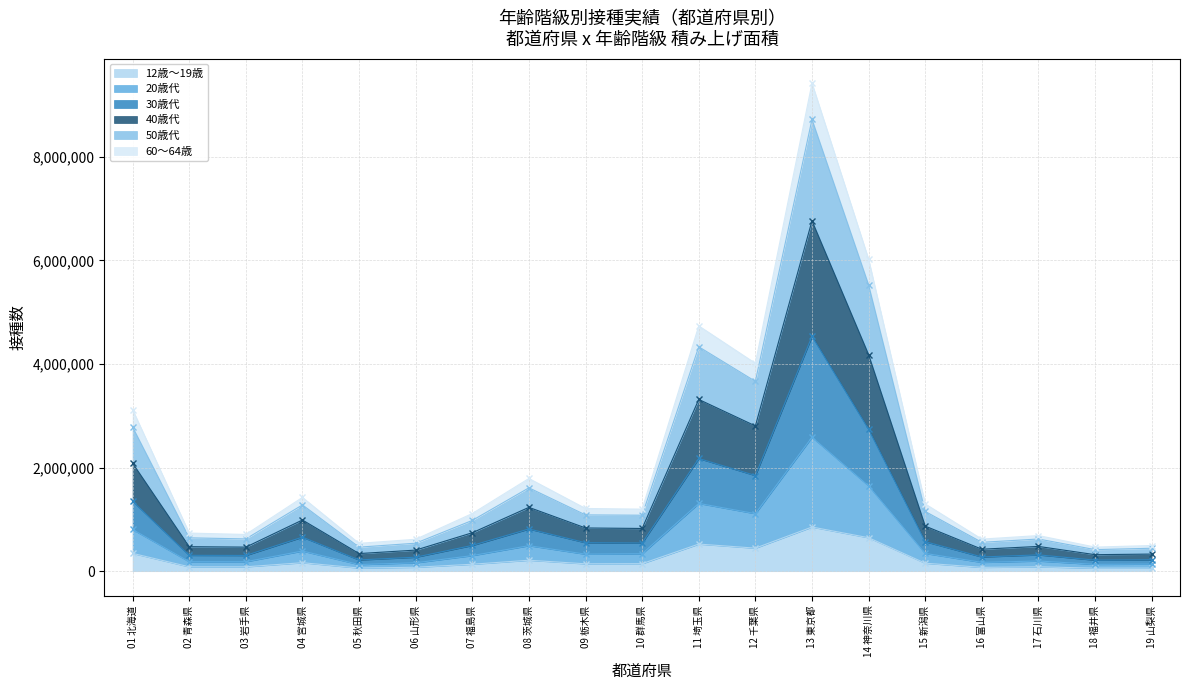

Does the chart display data point markers on the line(s)?

Yes